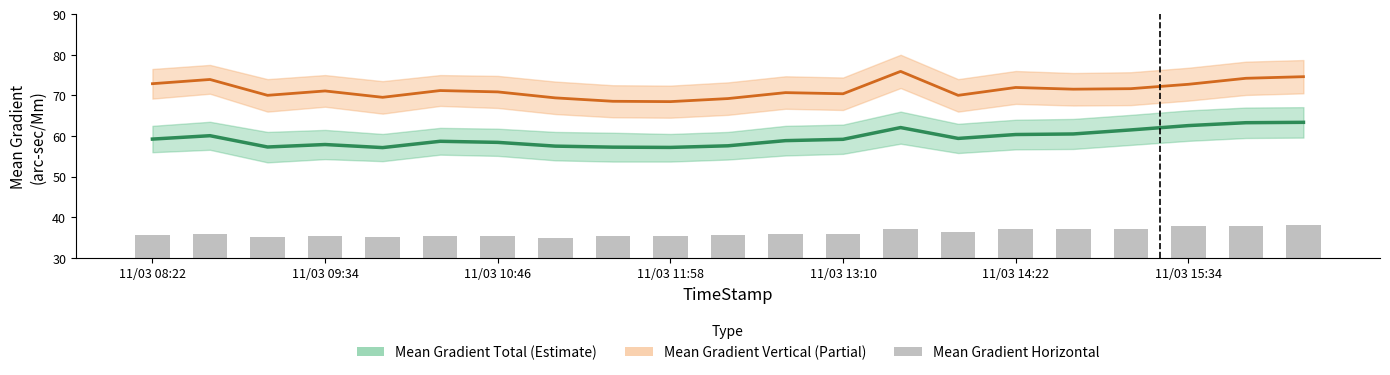

What is the label of the 1st bar from the right?

20